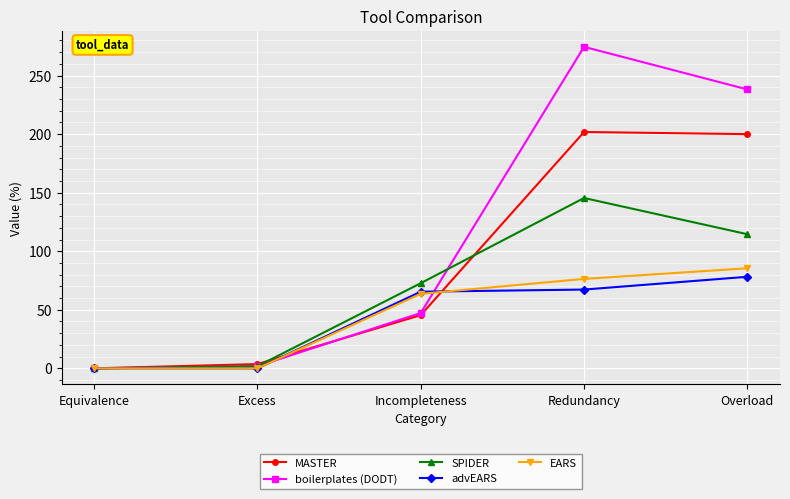

Reading left to right, transcribe all the data shown in this chart.

MASTER: 0.0	3.6	45.5	201.8	200.0
boilerplates (DODT): 0.0	1.8	47.3	274.5	238.2
SPIDER: 0.0	1.8	72.7	145.5	114.5
advEARS: 0.0	0.0	65.5	67.3	78.2
EARS: 0.0	0.0	63.6	76.4	85.5